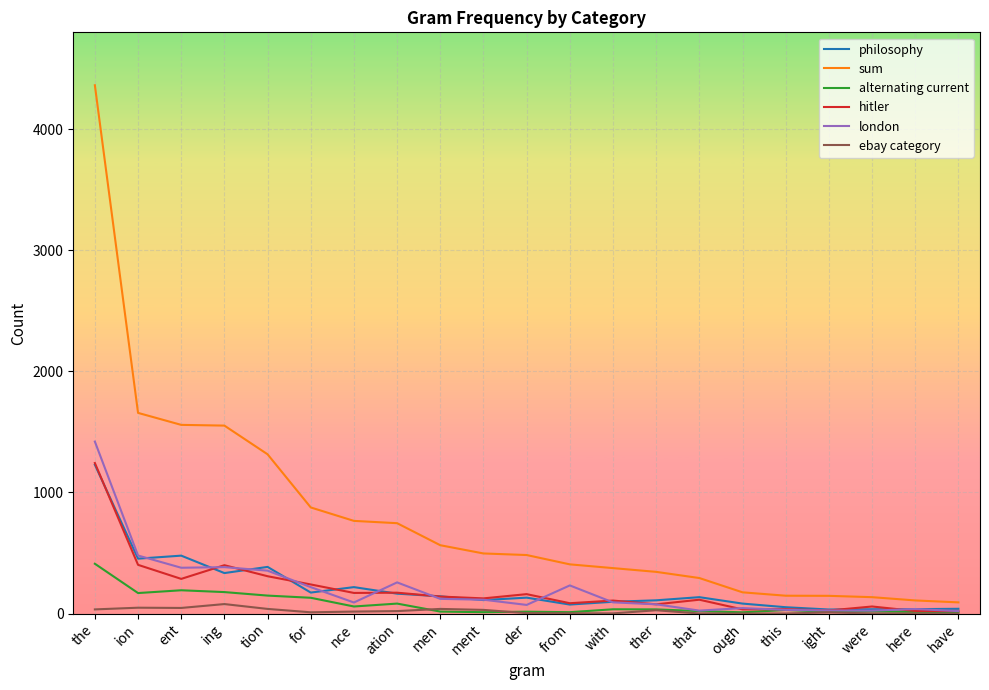

Where is sum nearest to the value 2227?

ion